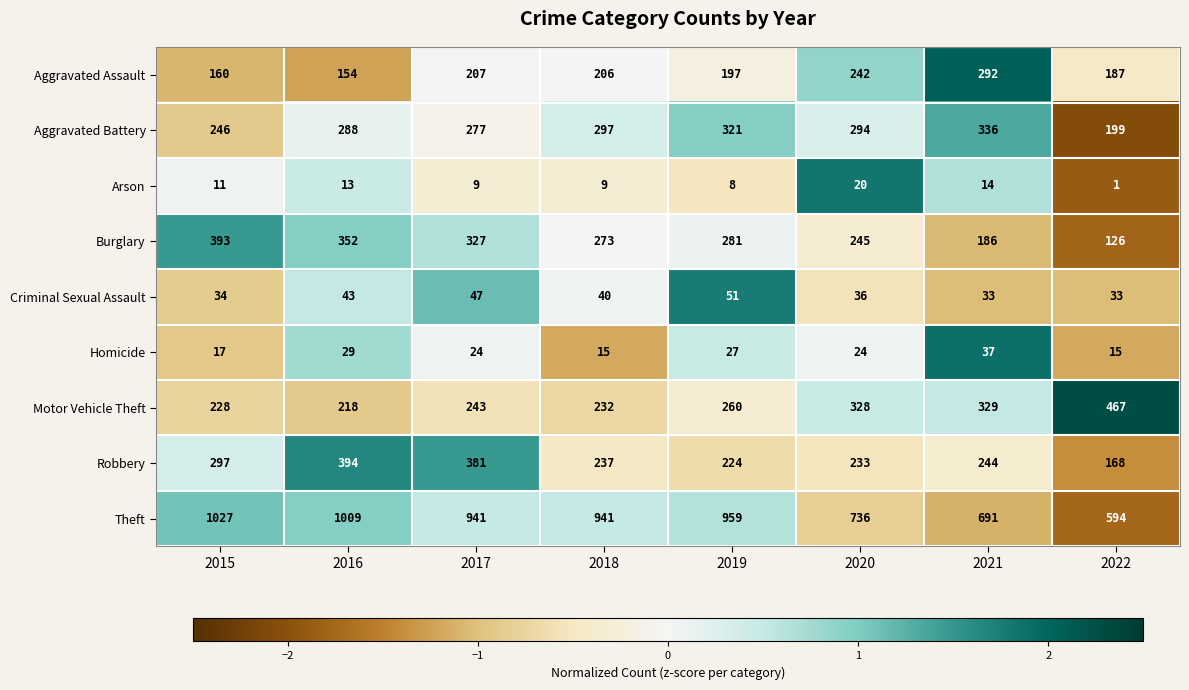

Which label corresponds to the smallest value in the chart?

2022